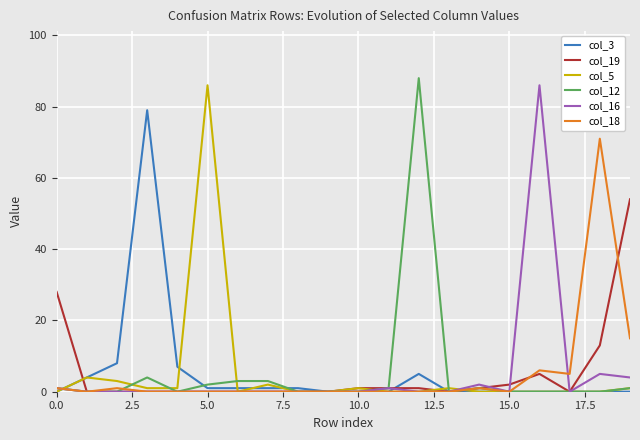

What is the maximum value shown in the chart?

88